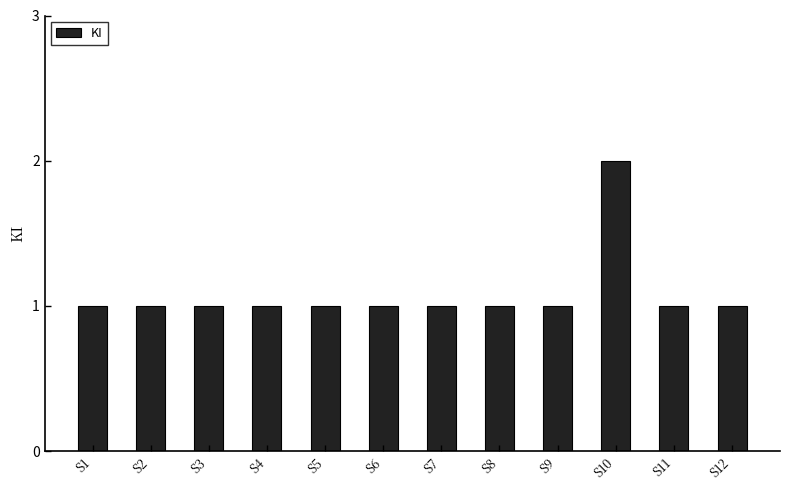

What is the minimum value shown in the chart?

1